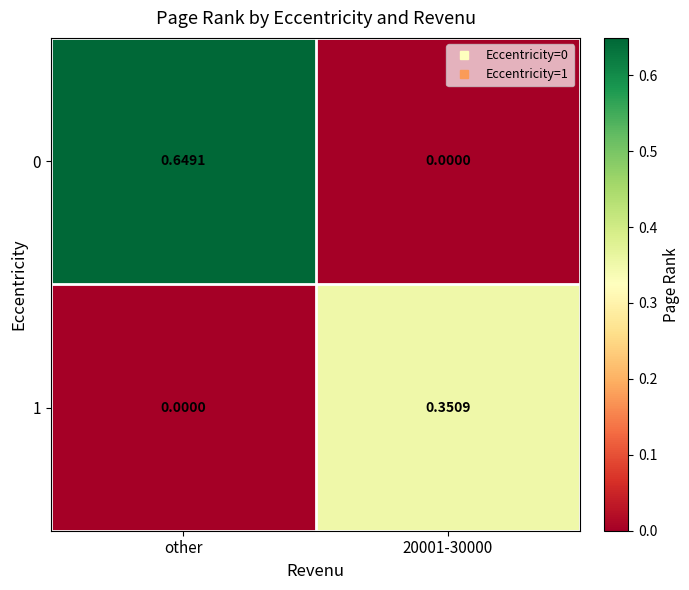

Which category has the highest value across all series?

other